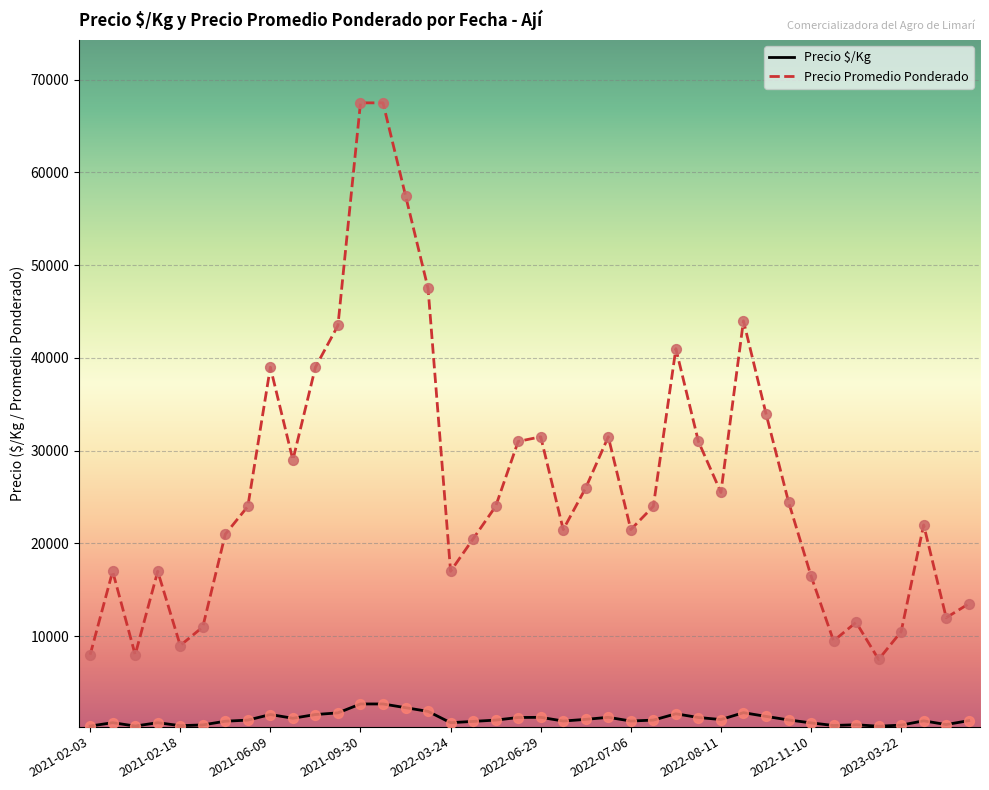

Which series has the widest spread of values?

Precio Promedio Ponderado